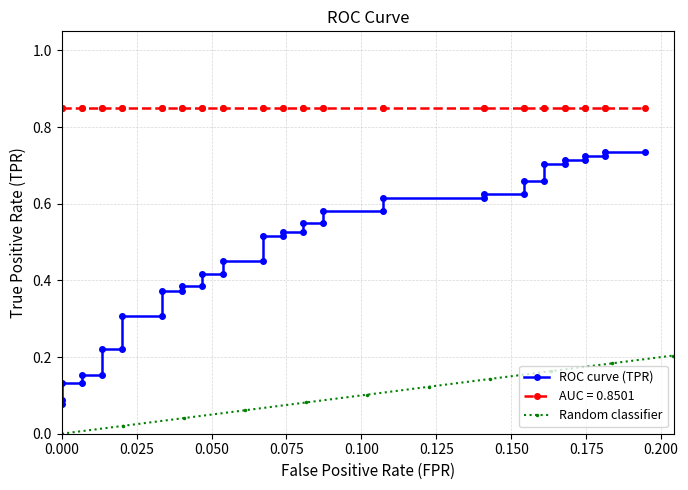

What is the label of the 28th point from the right?

12